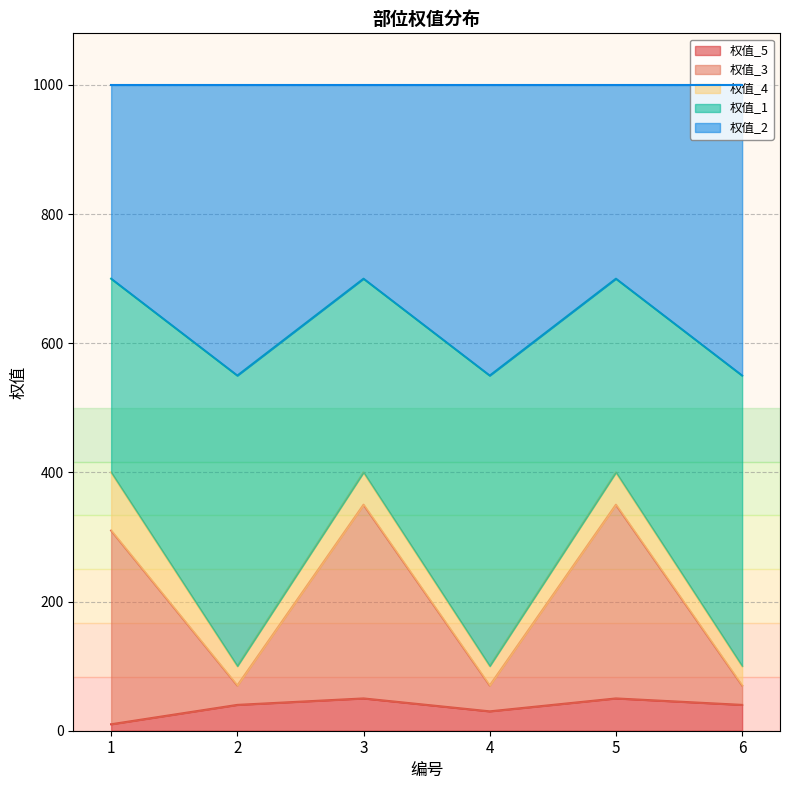

True or false: 权值_2 has more than 0 interior local peaks.

True